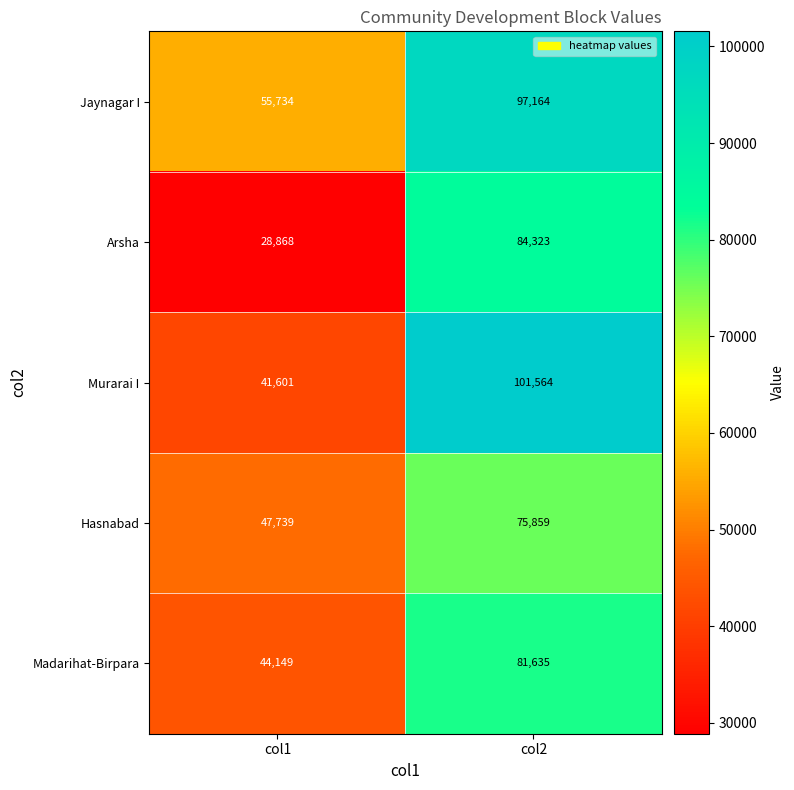

Reading right to left, extract all data points from this chart.

Jaynagar I: col2=97164	col1=55734
Arsha: col2=84323	col1=28868
Murarai I: col2=101564	col1=41601
Hasnabad: col2=75859	col1=47739
Madarihat-Birpara: col2=81635	col1=44149